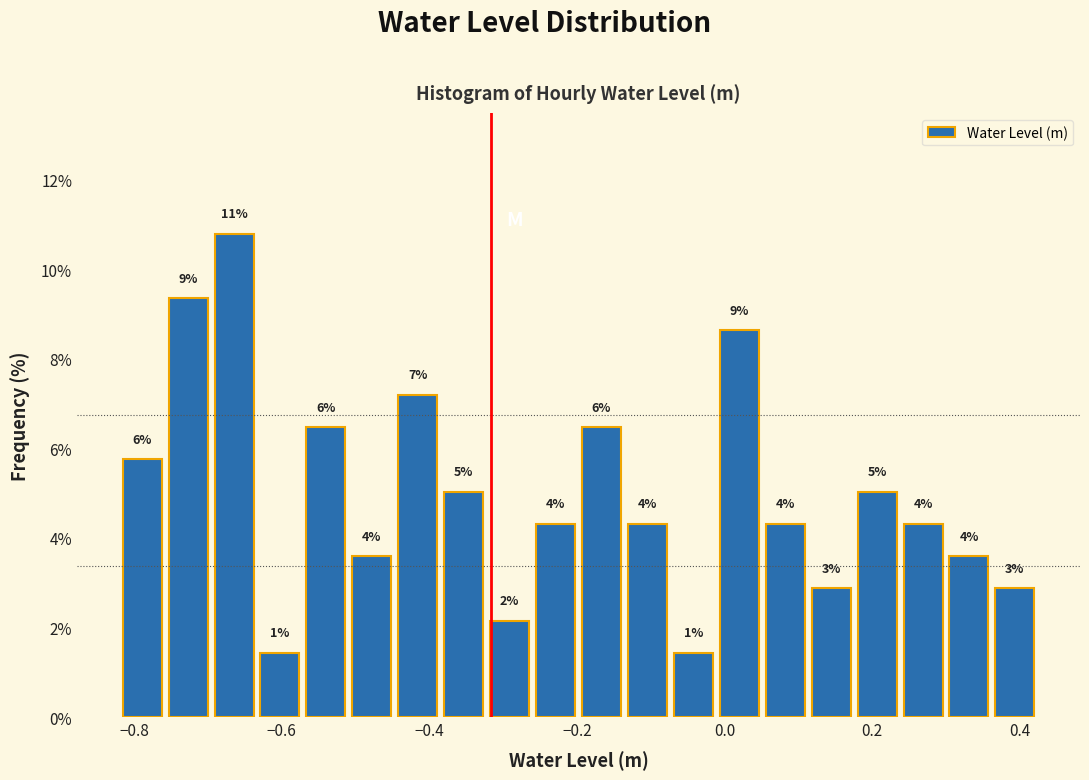

Around what value on the x-axis is the tallest bar? Give the approximate position of its centre, as read against the axis.

-0.66